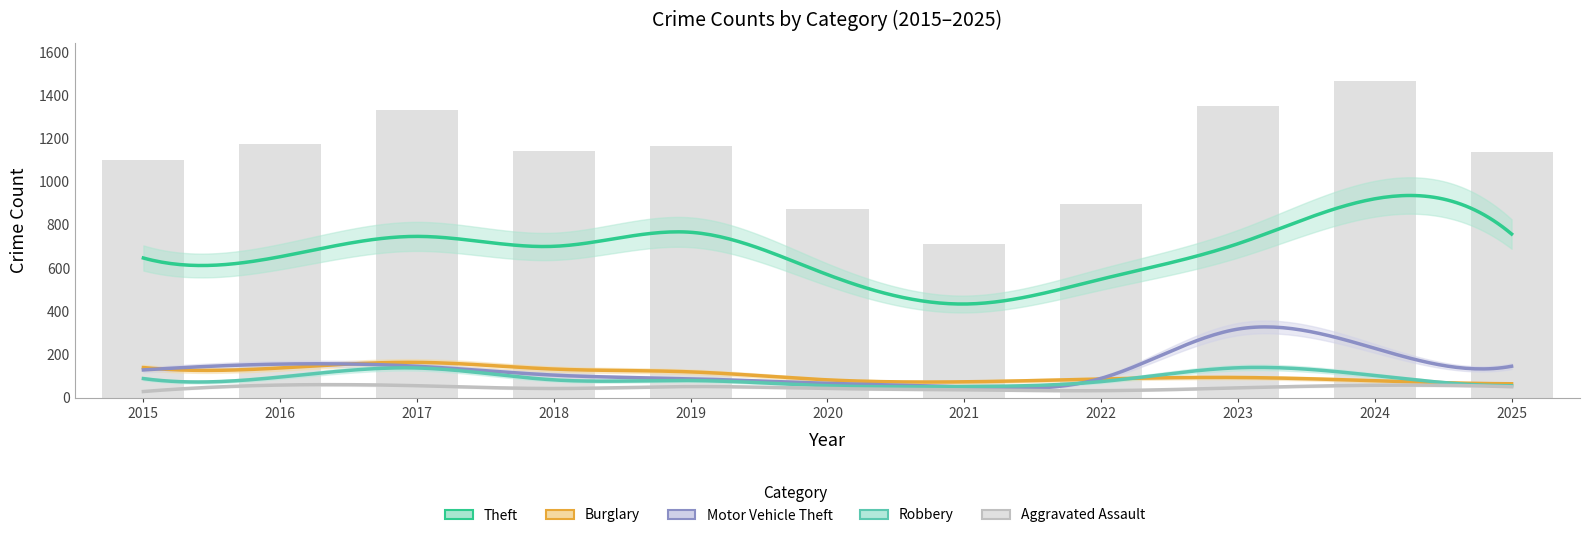

What is the approximate value of Burglary at 2015, to the nearest 5?

140